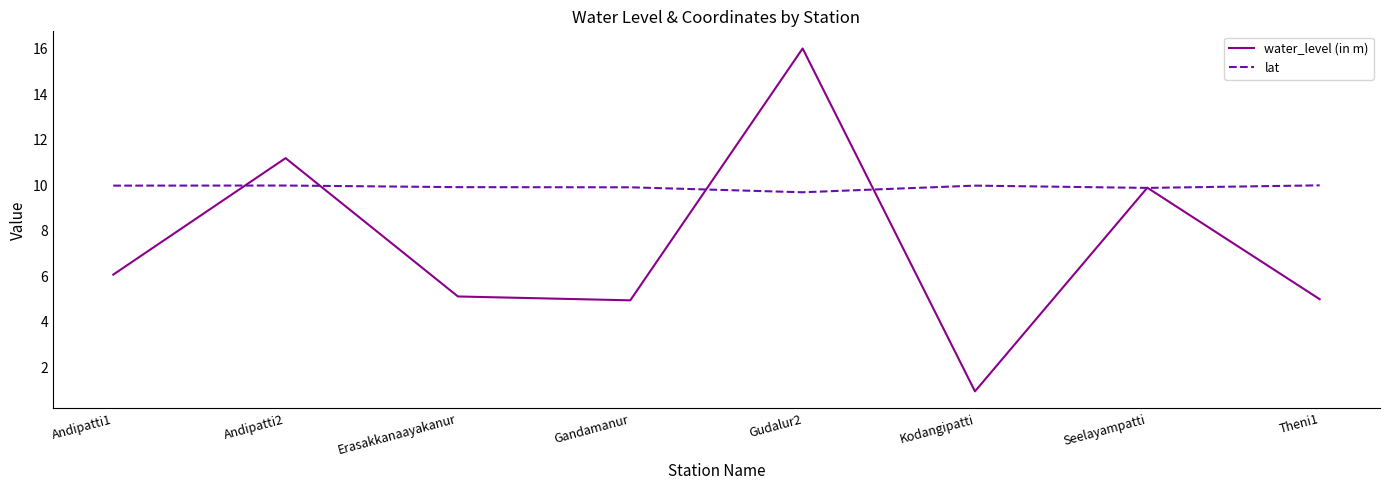

List the series in order of their peak value, highest first.

water_level (in m), lat